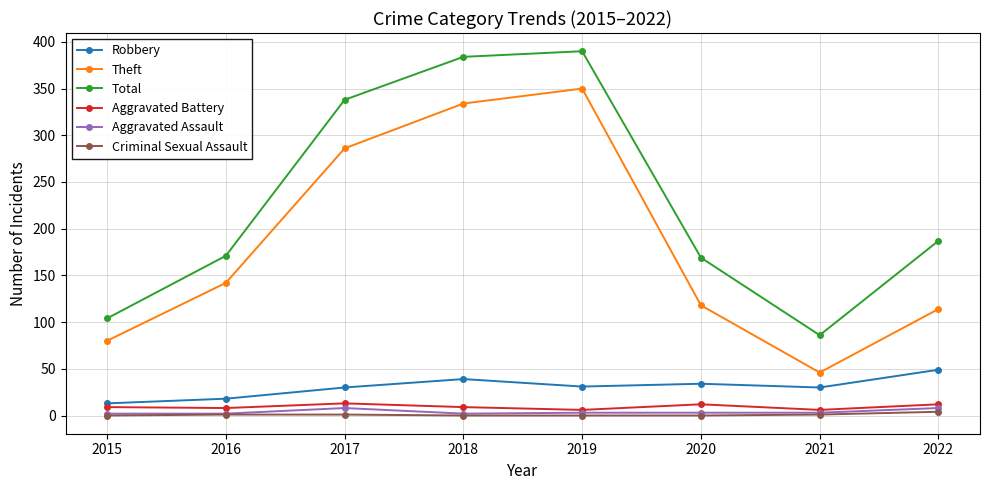

How many interior local peaks does the Theft series have?

1